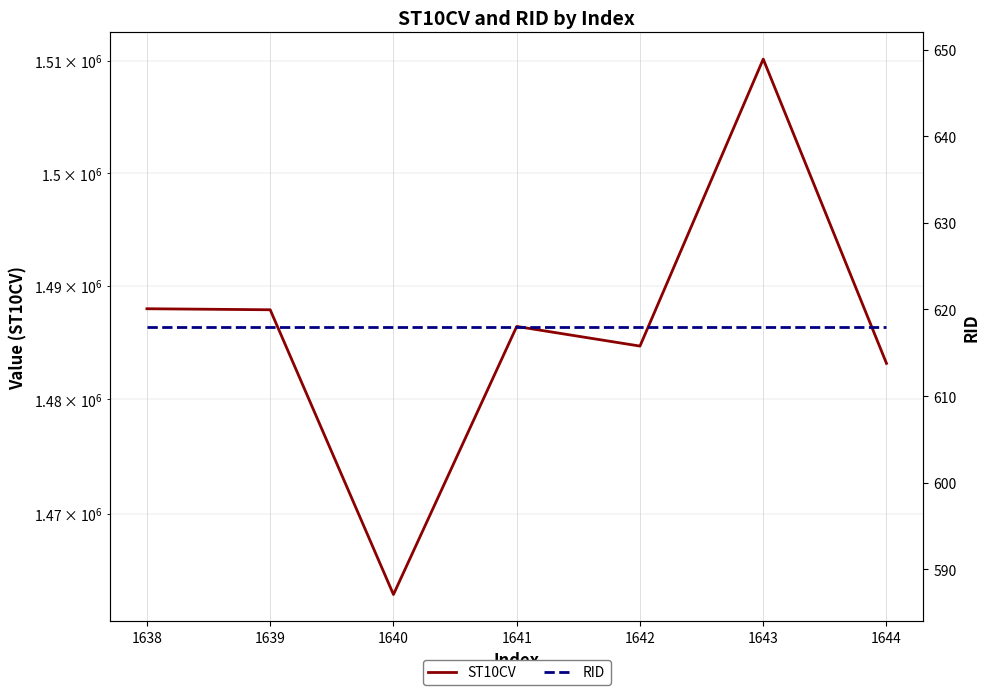

How many interior local valleys does the ST10CV series have?

2